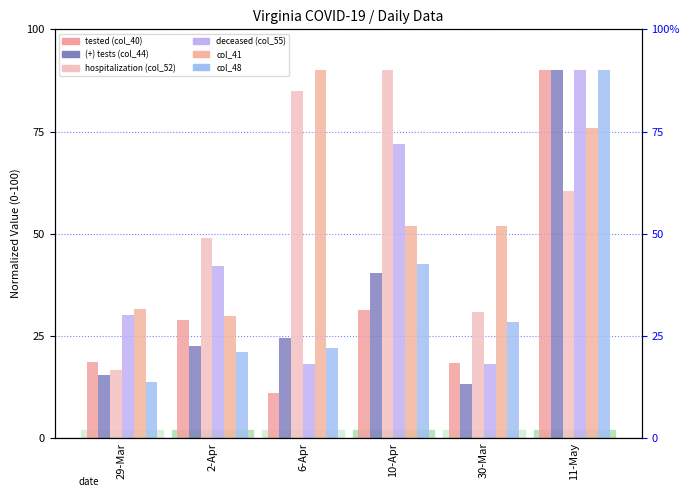

What is the sum of the col_52 values at 10-Apr and 29-Mar?

106.7